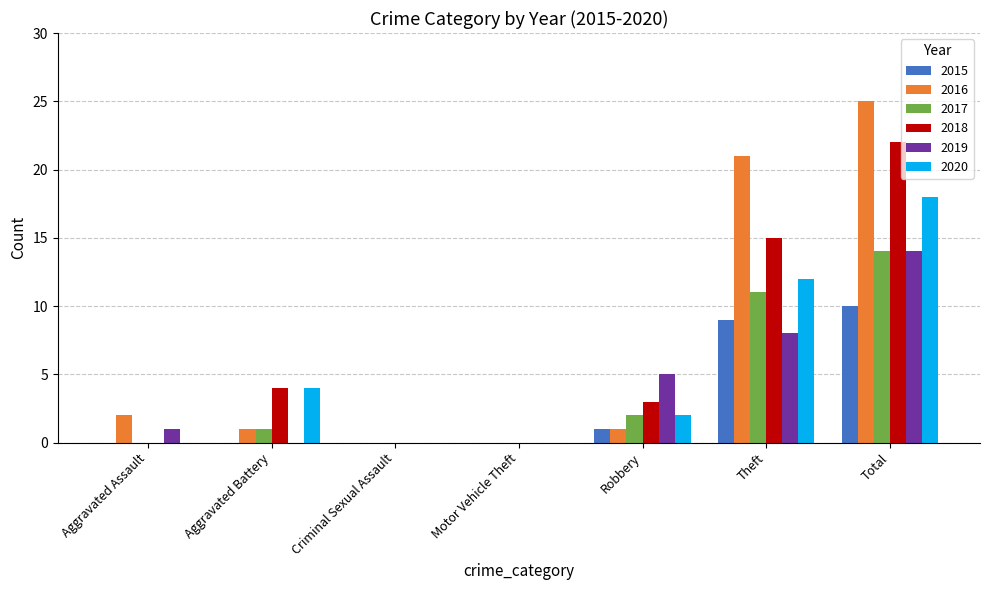

Between Aggravated Assault and Robbery, which series saw the biggest shift?

2019